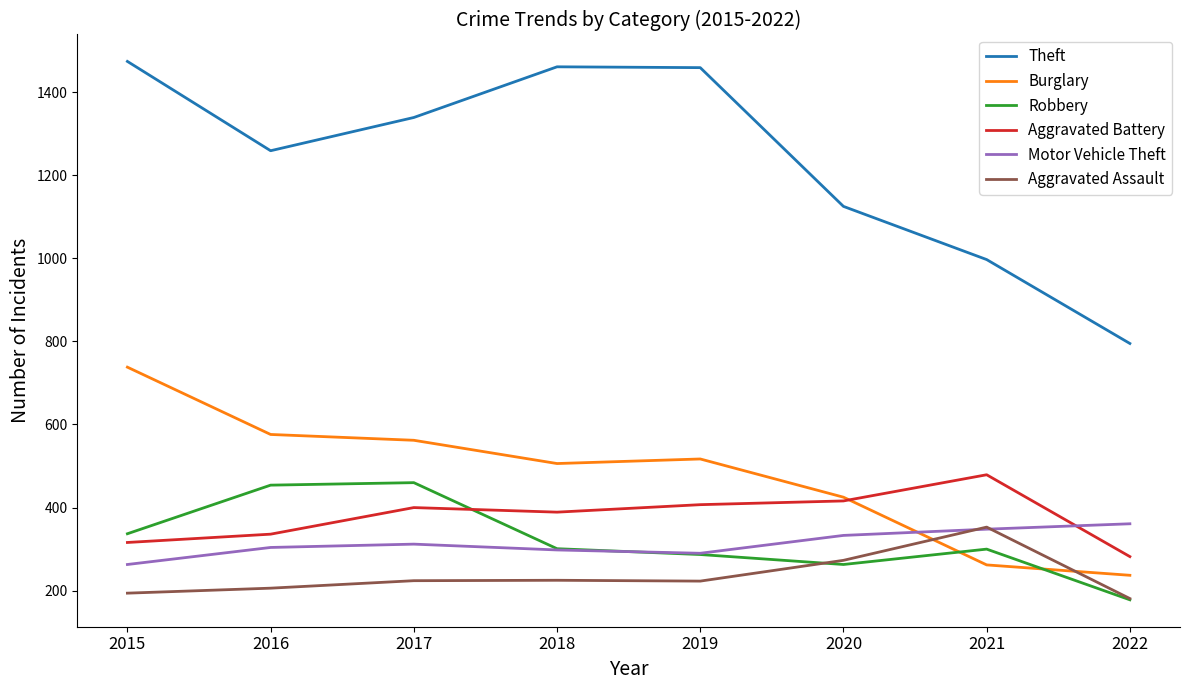

True or false: Aggravated Assault and Theft intersect in this chart.

False